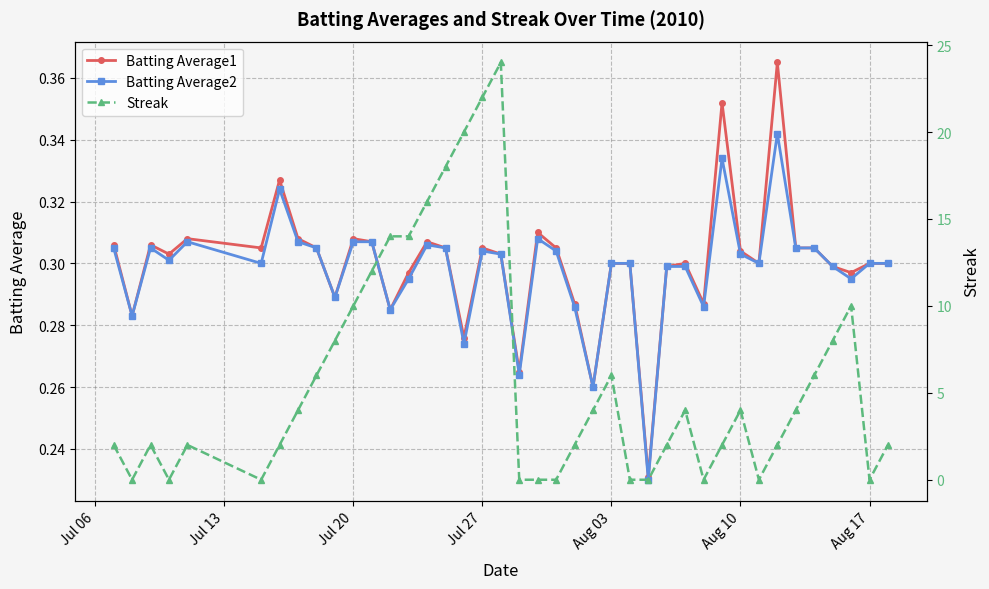

How many Batting Average2 values are between 0 and 1?

40